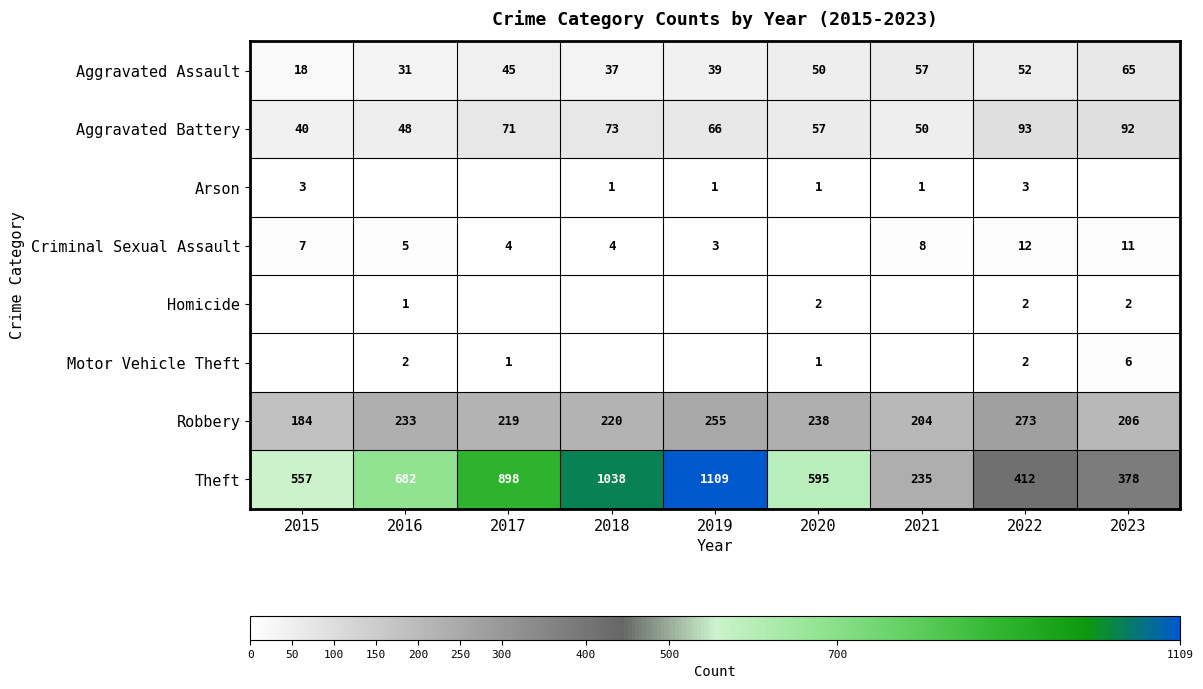

What is the total value across all series at 2022?

849